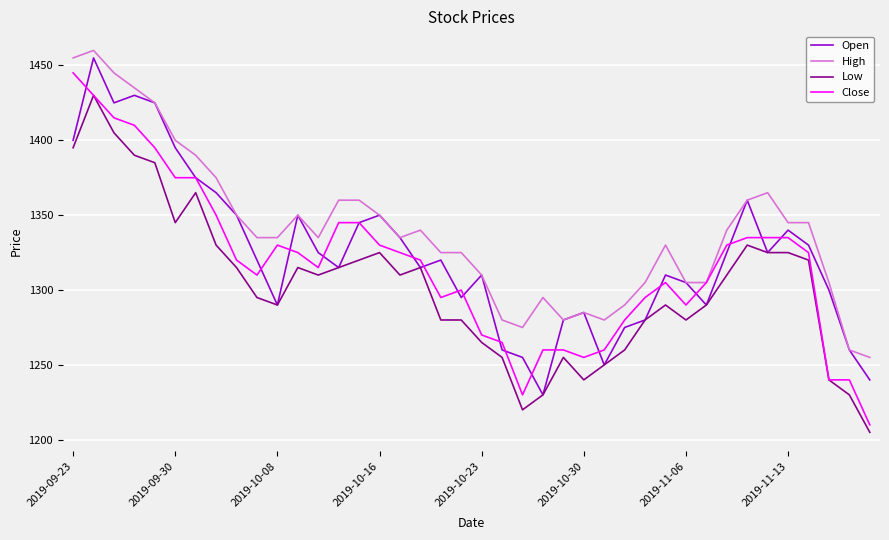

Which series has the largest total across all categories?

High